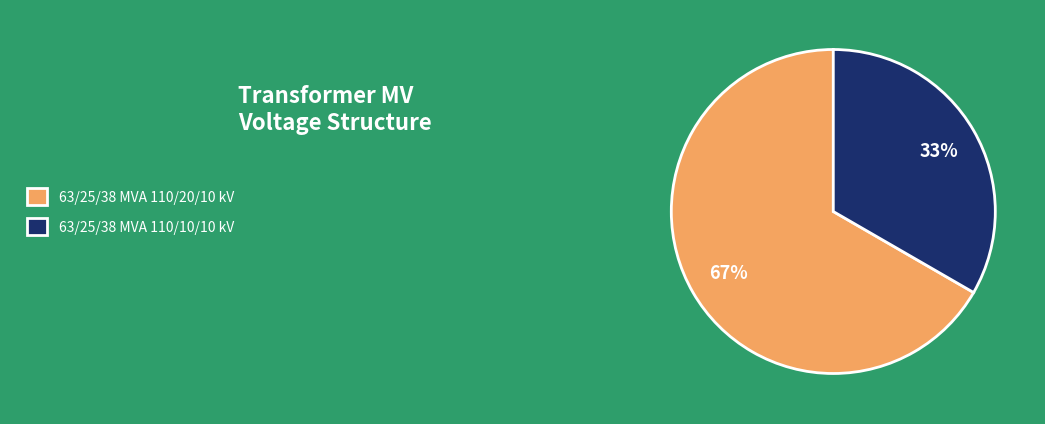

Is it true that 63/25/38 MVA 110/20/10 kV is 52% of the pie?

False